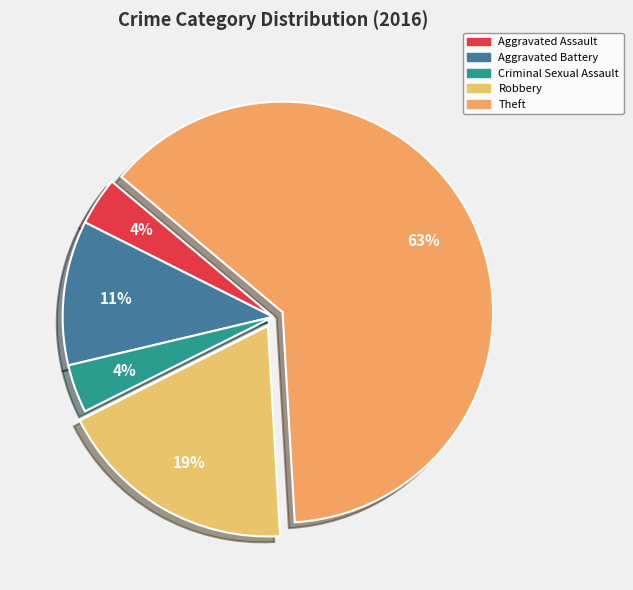

Do Aggravated Assault and Robbery together represent more than half of the pie?

No